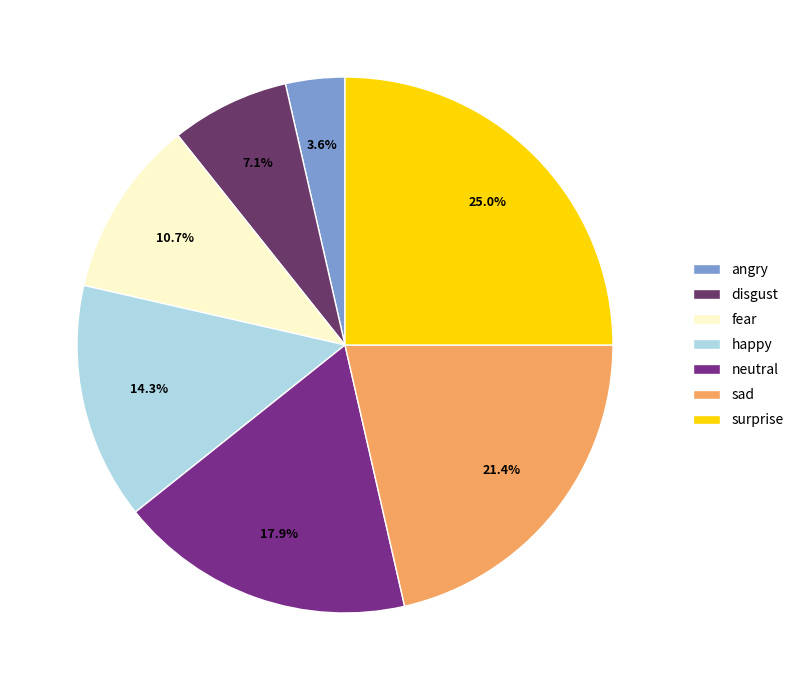

Rank the categories by value from lowest to highest.

angry, disgust, fear, happy, neutral, sad, surprise